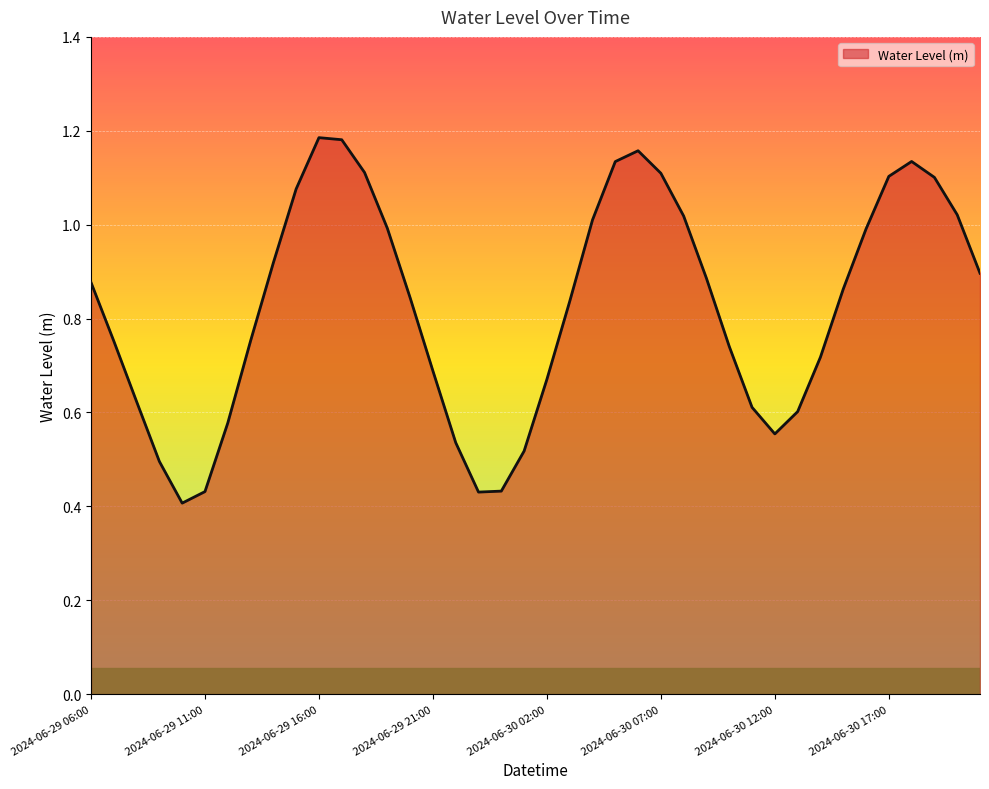

Reading right to left, what are all the values shown in this chart?

0.9	1.0	1.1	1.1	1.1	1.0	0.9	0.7	0.6	0.6	0.6	0.7	0.9	1.0	1.1	1.2	1.1	1.0	0.8	0.7	0.5	0.4	0.4	0.5	0.7	0.8	1.0	1.1	1.2	1.2	1.1	0.9	0.8	0.6	0.4	0.4	0.5	0.6	0.8	0.9